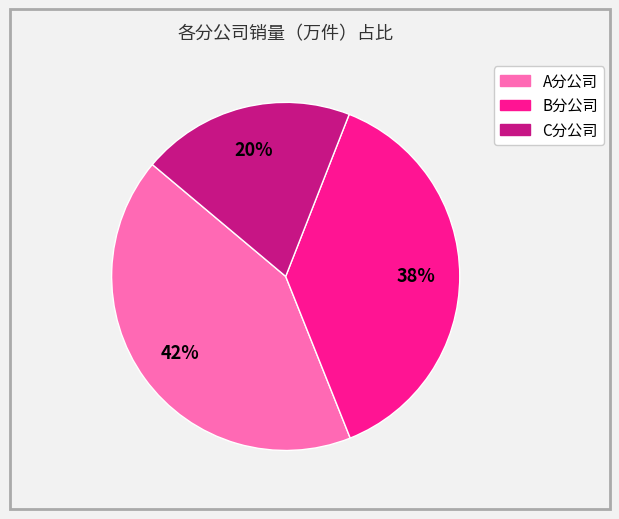

To the nearest percent, what percentage of the pie is B分公司?

38%